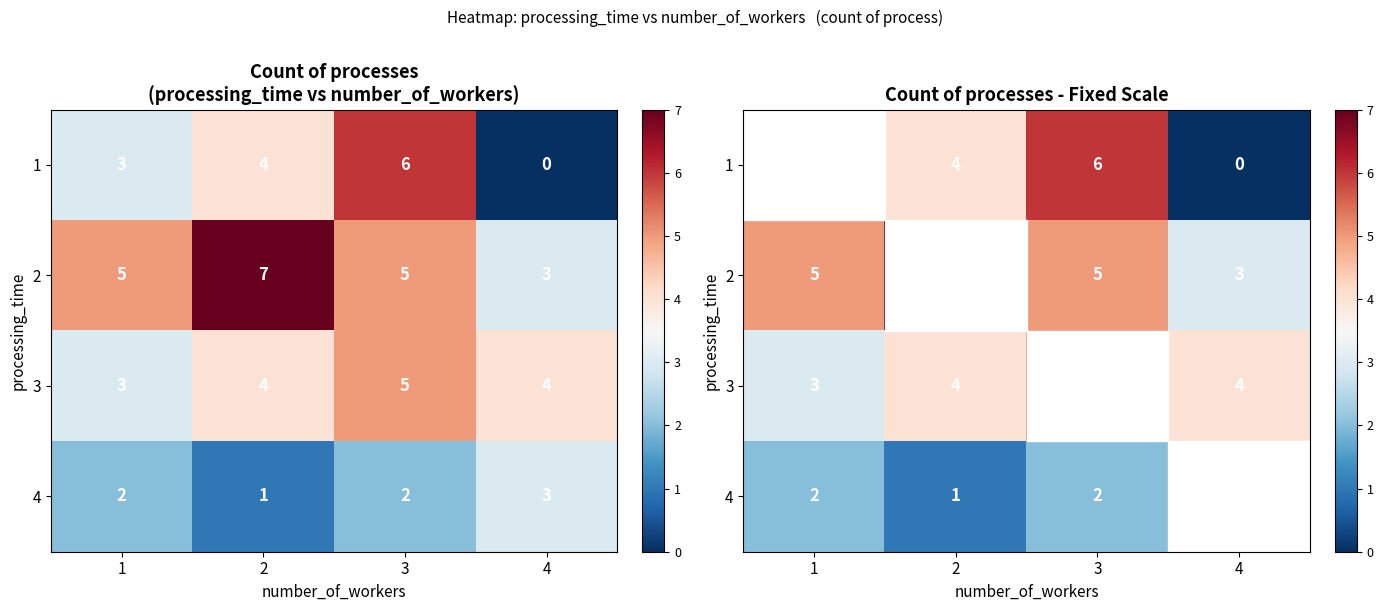

Rank the series at 2 from highest to lowest value.

2, 1, 3, 4